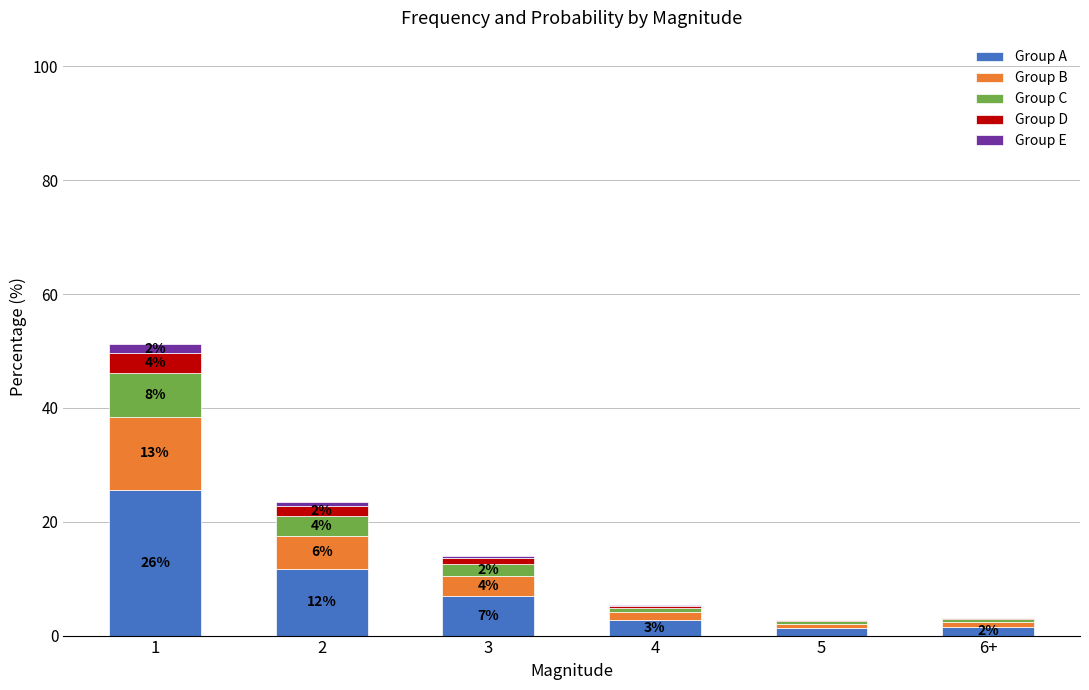

What is the maximum value for Group A?

25.6